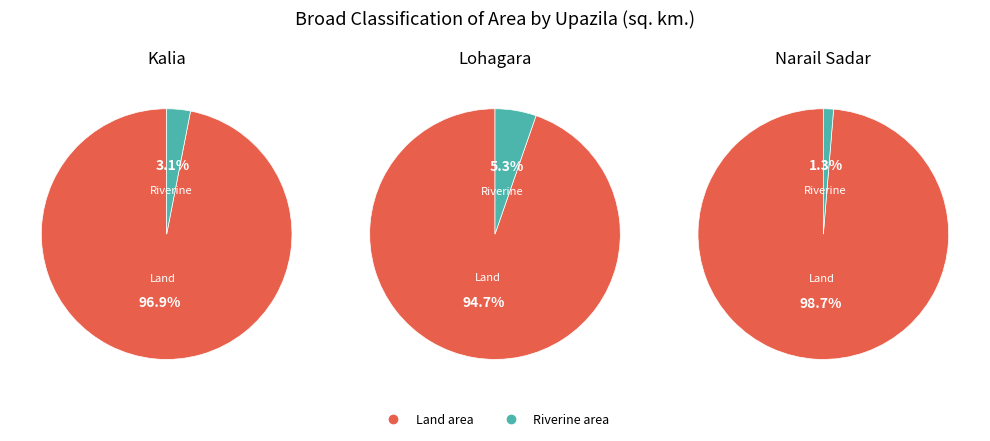

To the nearest percent, what percentage of the pie is Lohagara?

29%